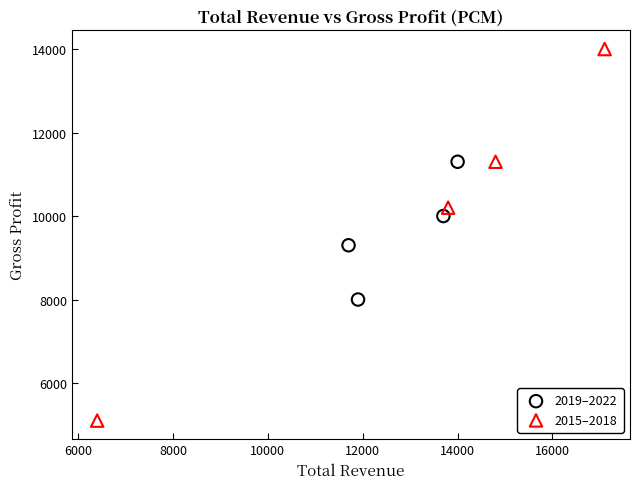

Which series has the widest spread of Y values?

2015–2018